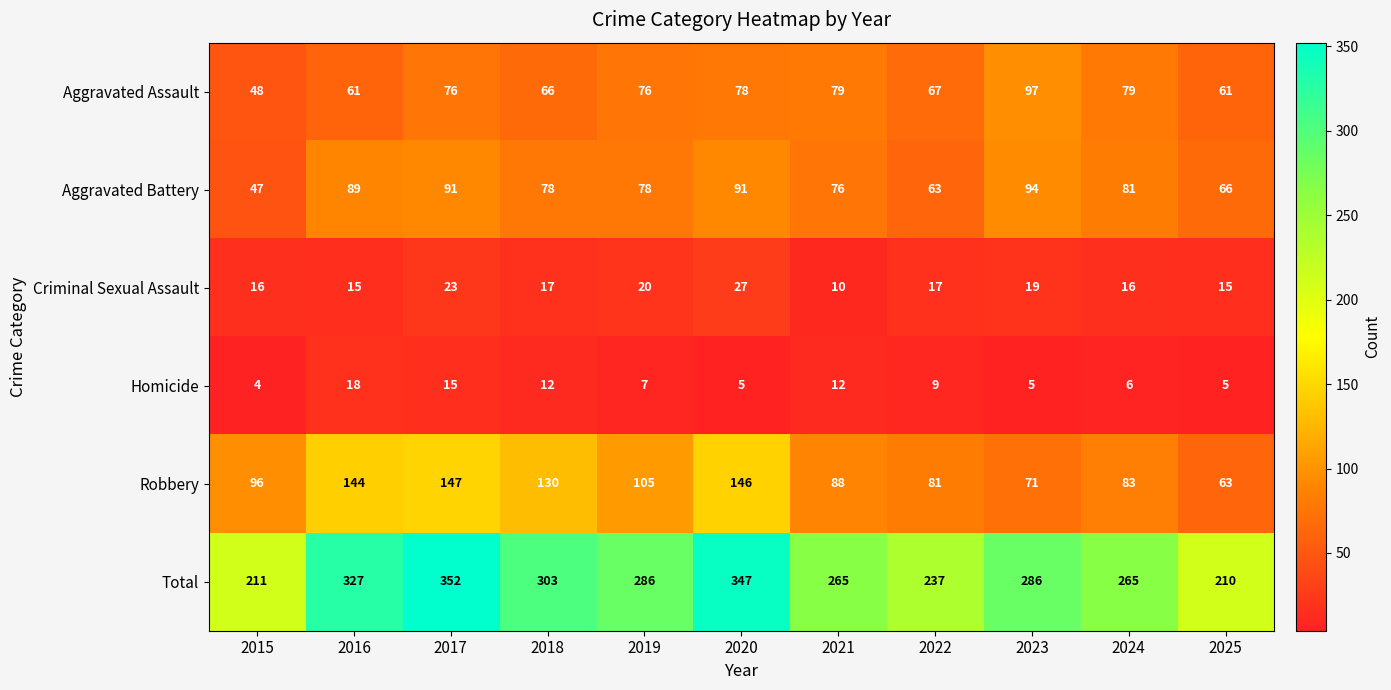

Which series changed the most between 2016 and 2017?

Total